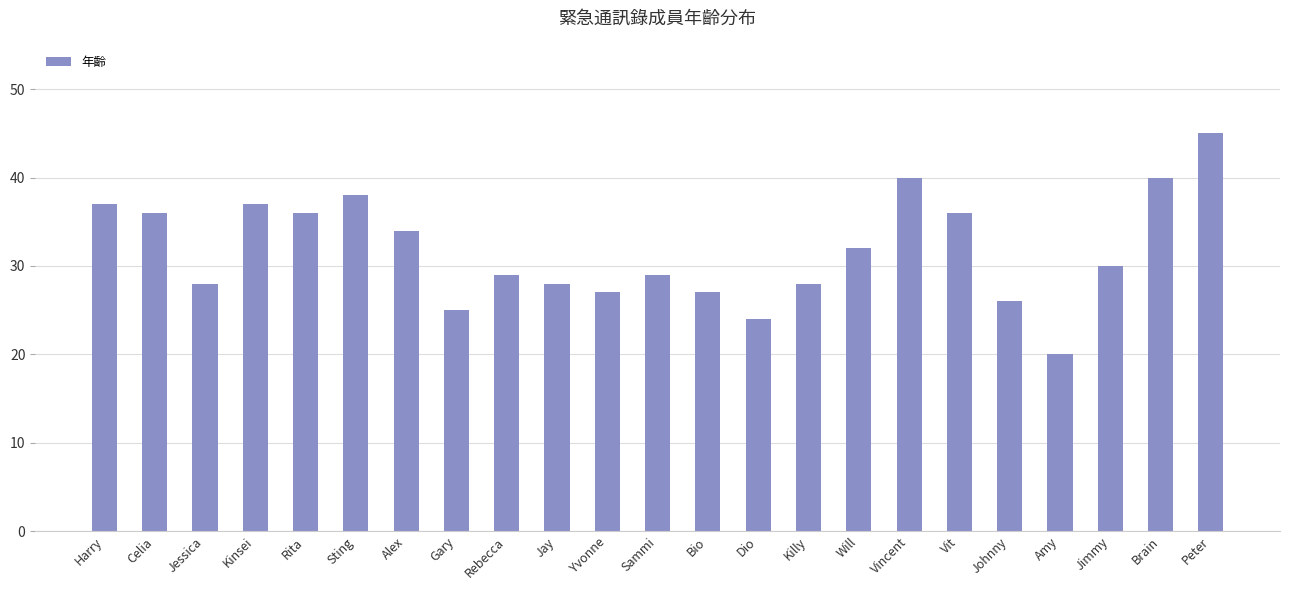

Between Vincent and Yvonne, which is larger?

Vincent